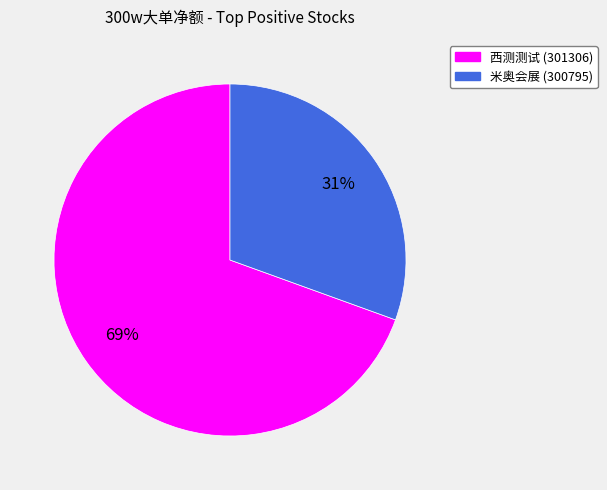

To the nearest percent, what portion does 米奥会展 (300795) represent?

31%